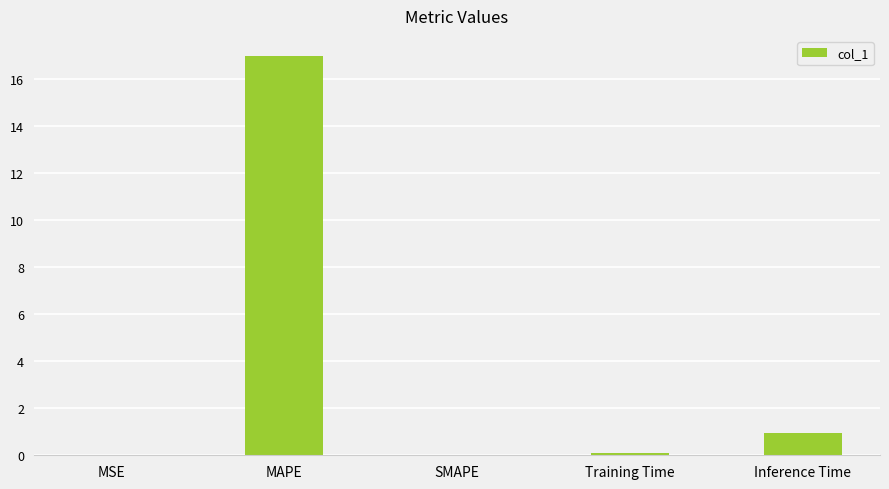

Are the bars horizontal?

No